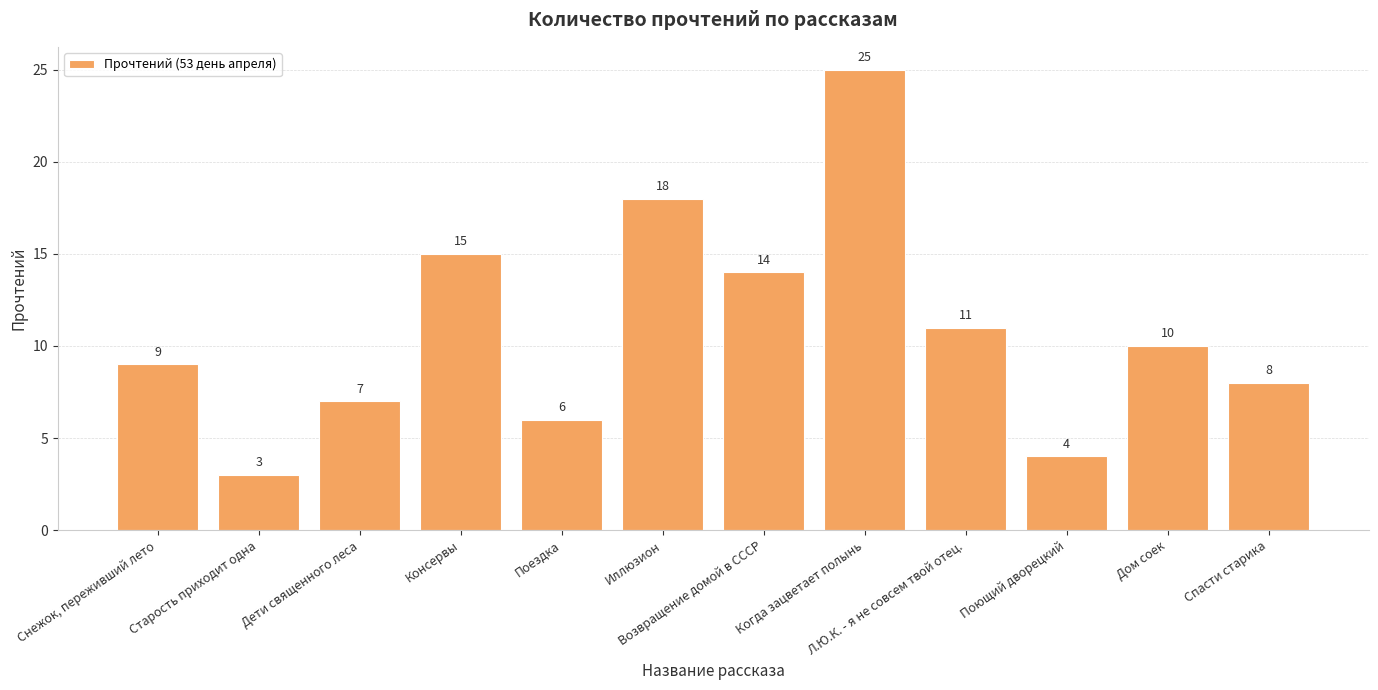

At which label does the data first exceed 10?

Консервы